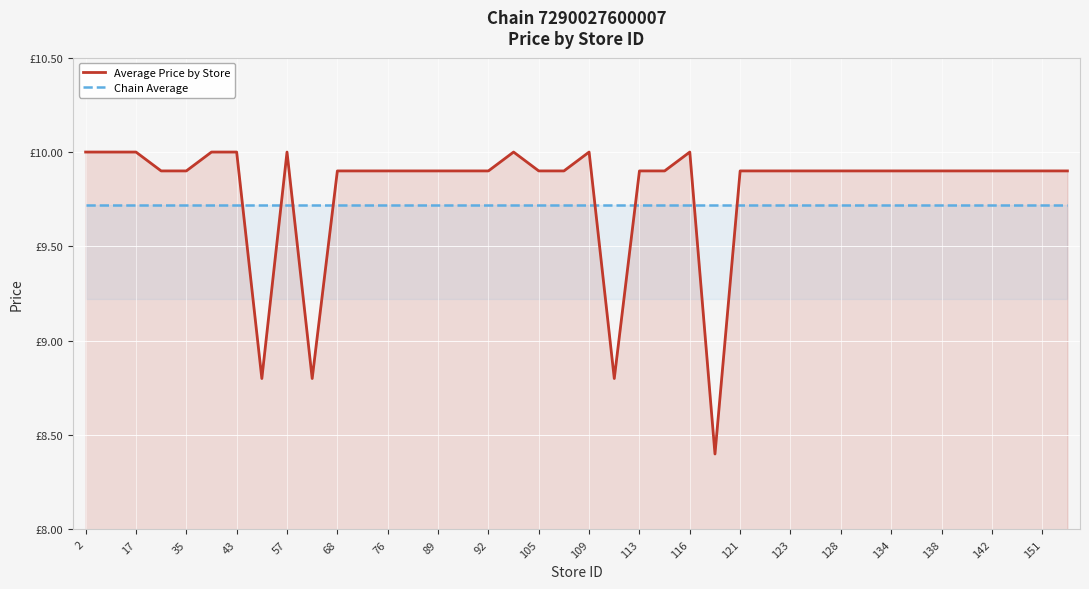

True or false: Chain Average and Average Price by Store cross at least once.

True